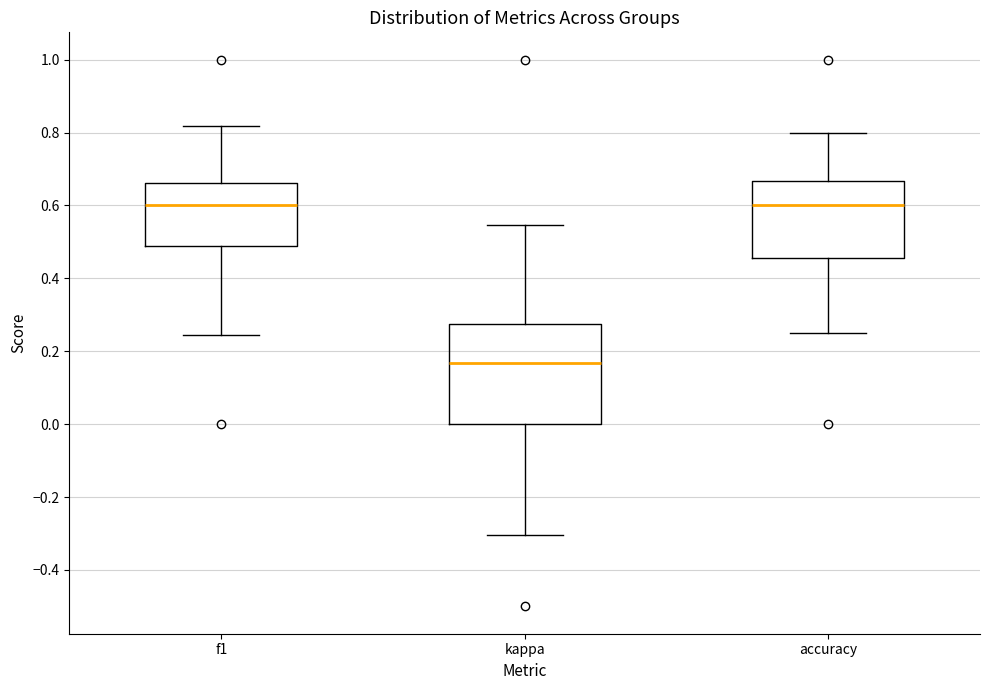

Comparing the boxes themselves (not the whiskers), which one is the tallest?

kappa